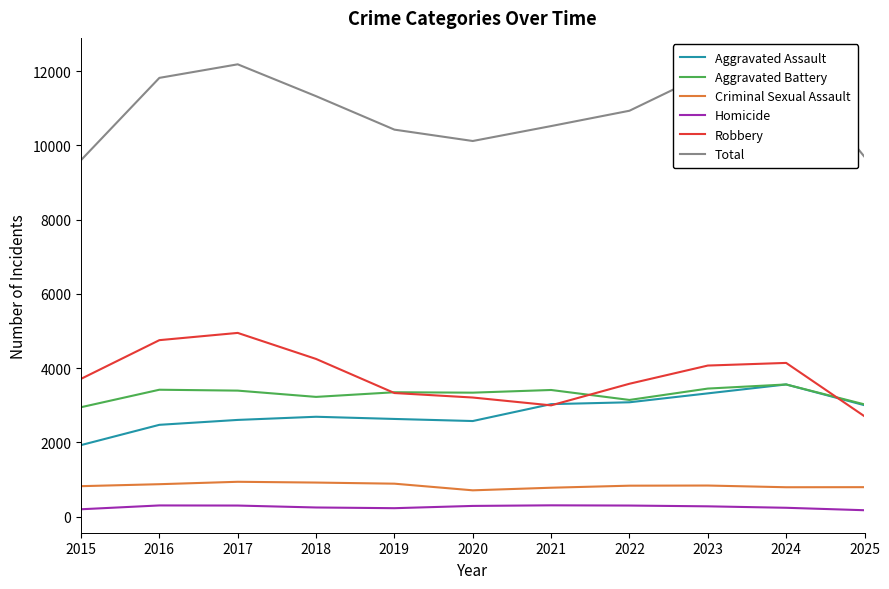

Reading right to left, extract all data points from this chart.

Aggravated Assault: 2025=3000	2024=3559	2023=3319	2022=3079	2021=3029	2020=2574	2019=2630	2018=2689	2017=2604	2016=2472	2015=1926
Aggravated Battery: 2025=3022	2024=3559	2023=3448	2022=3142	2021=3410	2020=3338	2019=3349	2018=3224	2017=3393	2016=3417	2015=2946
Criminal Sexual Assault: 2025=793	2024=791	2023=837	2022=833	2021=778	2020=708	2019=887	2018=917	2017=938	2016=873	2015=820
Homicide: 2025=172	2024=238	2023=277	2022=298	2021=304	2020=288	2019=227	2018=246	2017=298	2016=301	2015=198
Robbery: 2025=2702	2024=4139	2023=4068	2022=3578	2021=2996	2020=3207	2019=3328	2018=4246	2017=4947	2016=4752	2015=3710
Total: 2025=9689	2024=12286	2023=11949	2022=10930	2021=10517	2020=10115	2019=10421	2018=11322	2017=12180	2016=11815	2015=9600